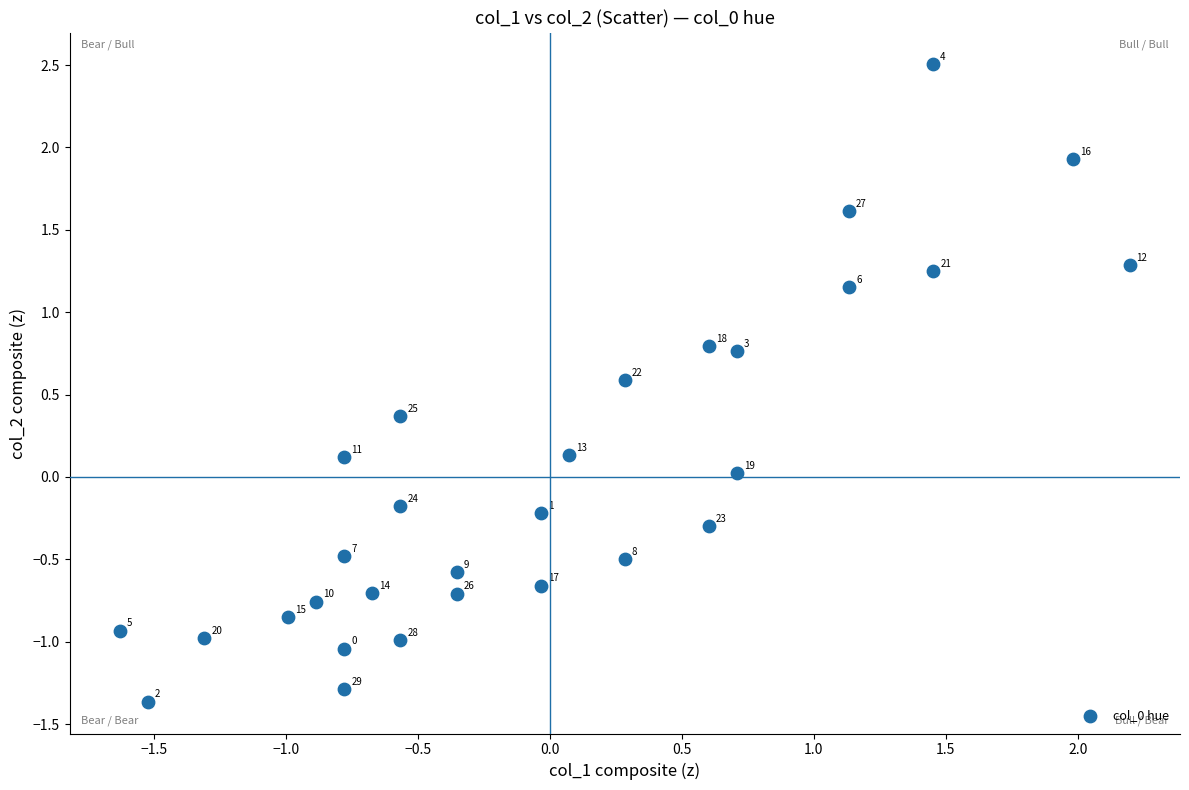

What is the range of Y values (max minus min)?

3.9